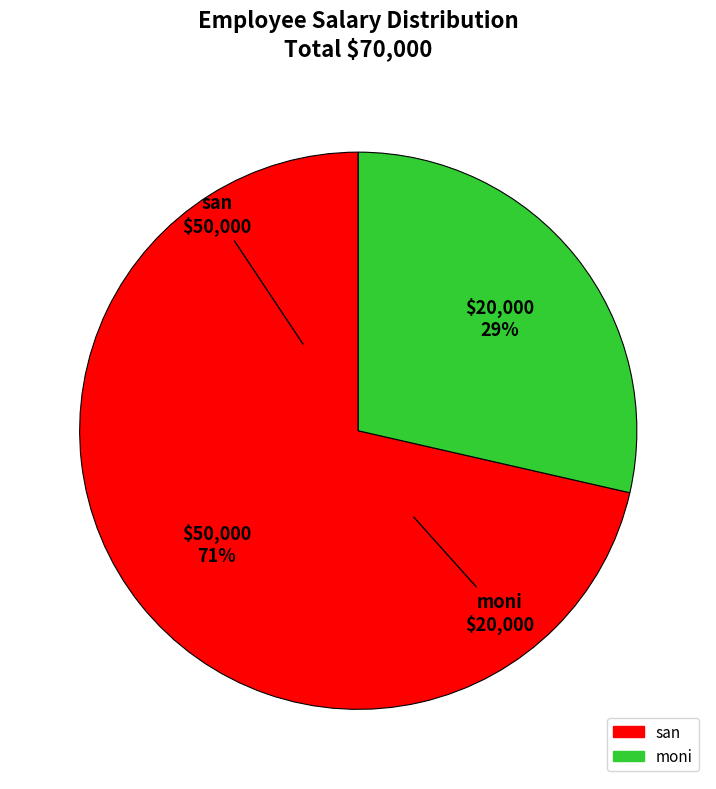

True or false: san accounts for 58% of the total.

False